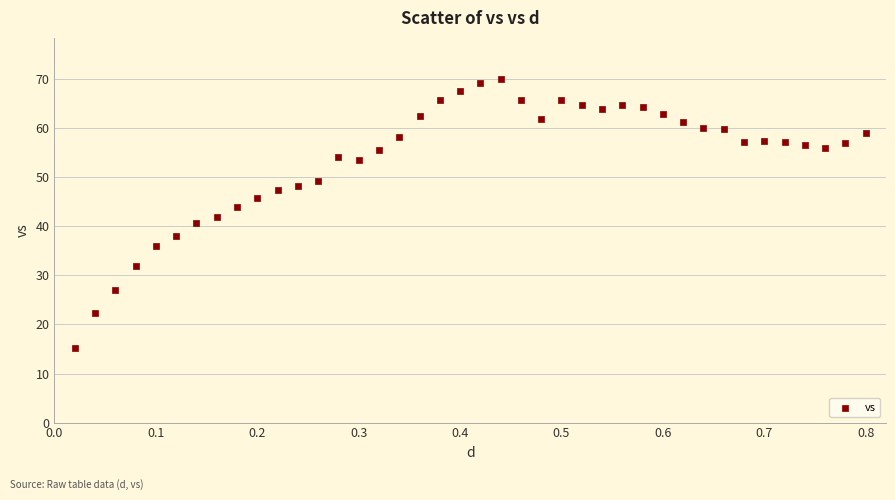

What is the range of Y values (max minus min)?

54.7